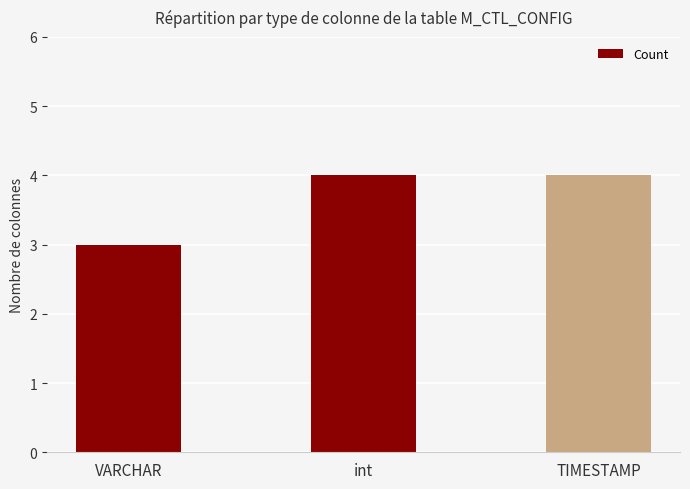

Reading left to right, list all the values displayed in this chart.

3	4	4